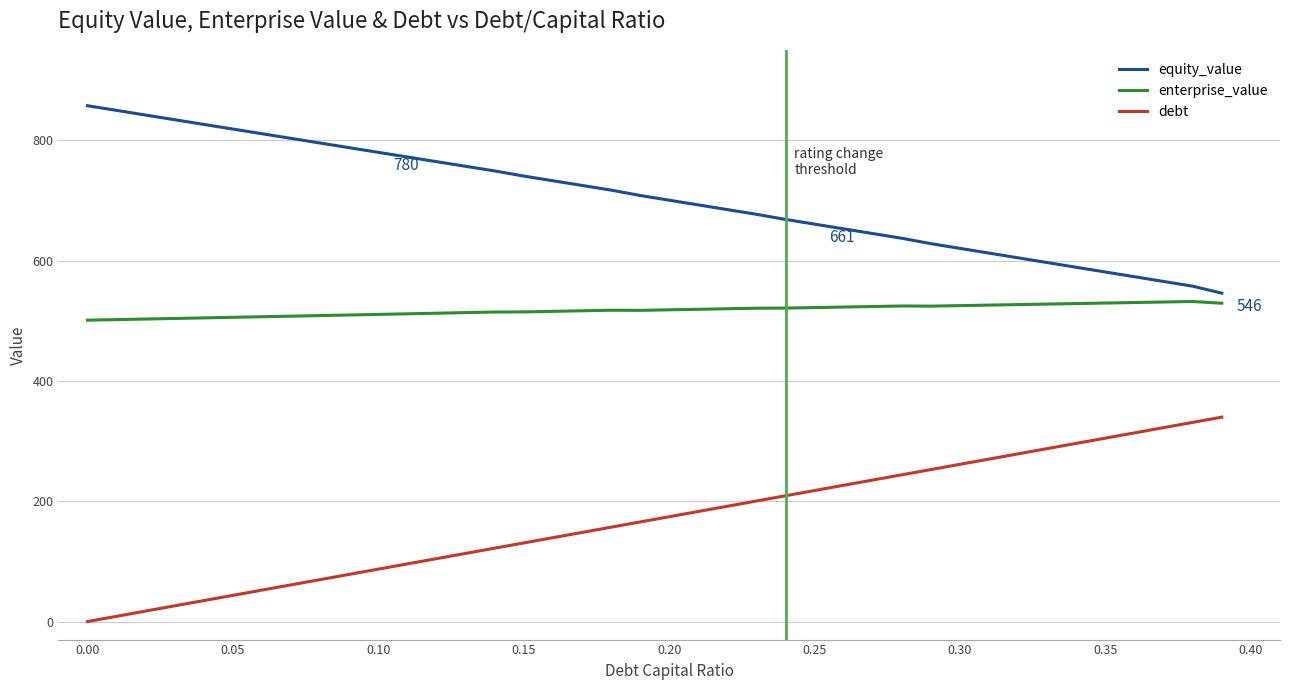

Rank the series by their maximum value, from lowest to highest.

debt, enterprise_value, equity_value